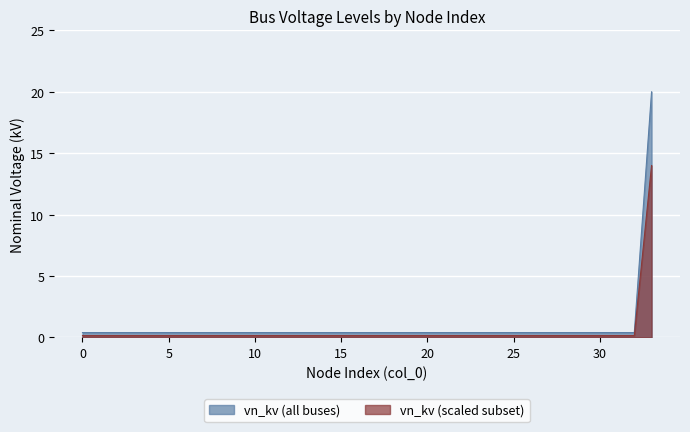

List the labels in order of value, largest first.

33, 0, 1, 2, 3, 4, 5, 6, 7, 8, 9, 10, 11, 12, 13, 14, 15, 16, 17, 18, 19, 20, 21, 22, 23, 24, 25, 26, 27, 28, 29, 30, 31, 32